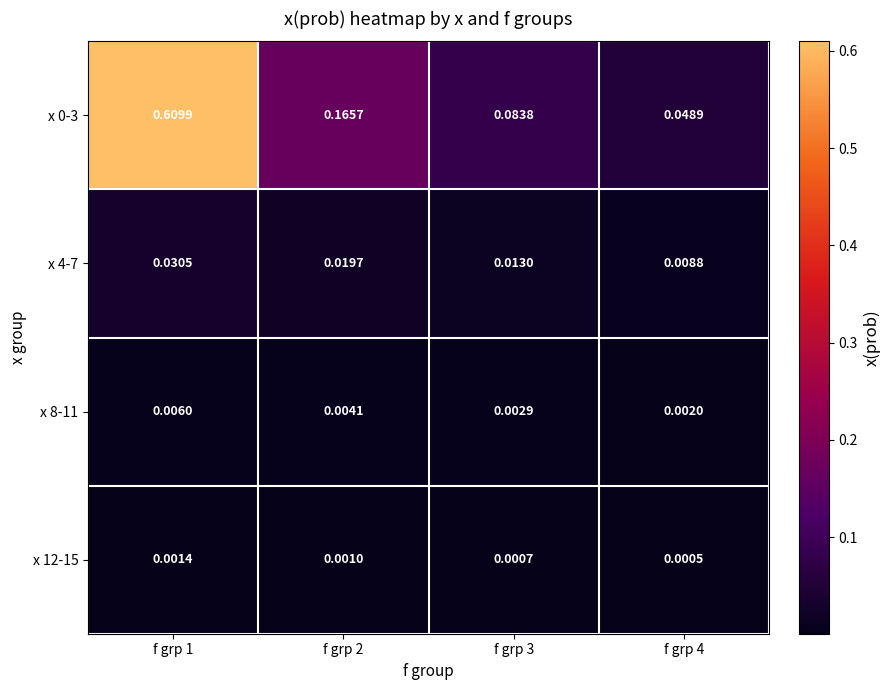

Which label corresponds to the largest value in the chart?

f grp 1